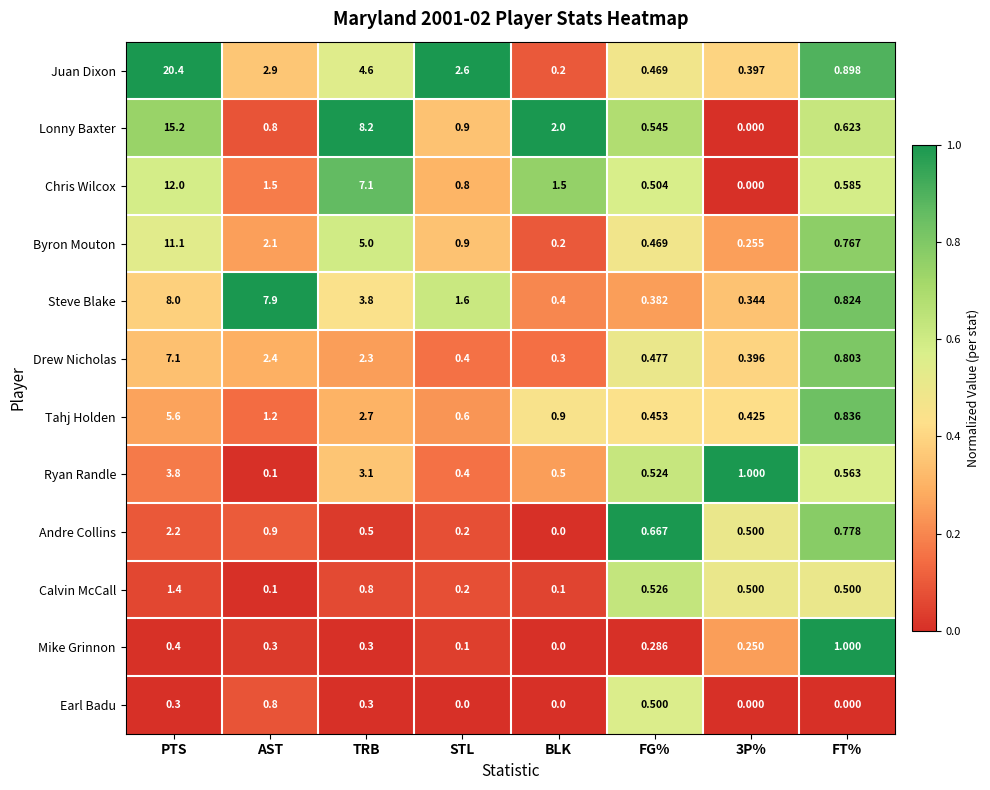

Which series changed the most between AST and 3P%?

Steve Blake